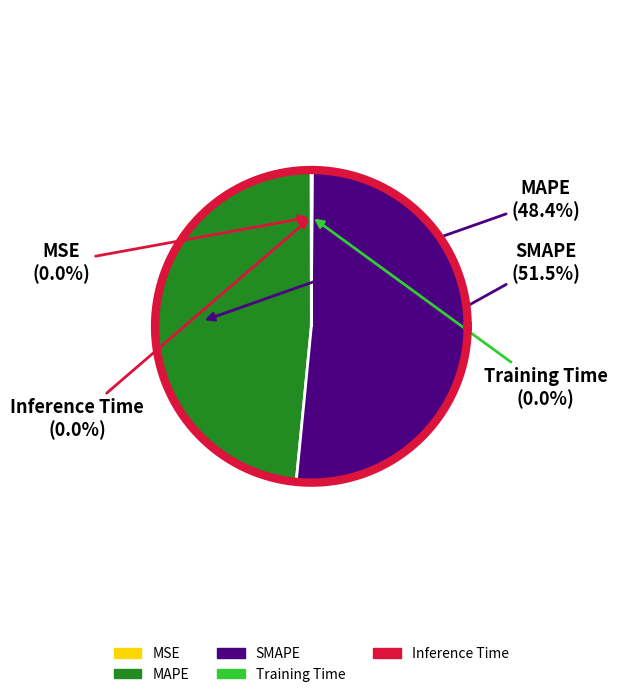

The SMAPE slice represents 51% of the pie. True or false?

True